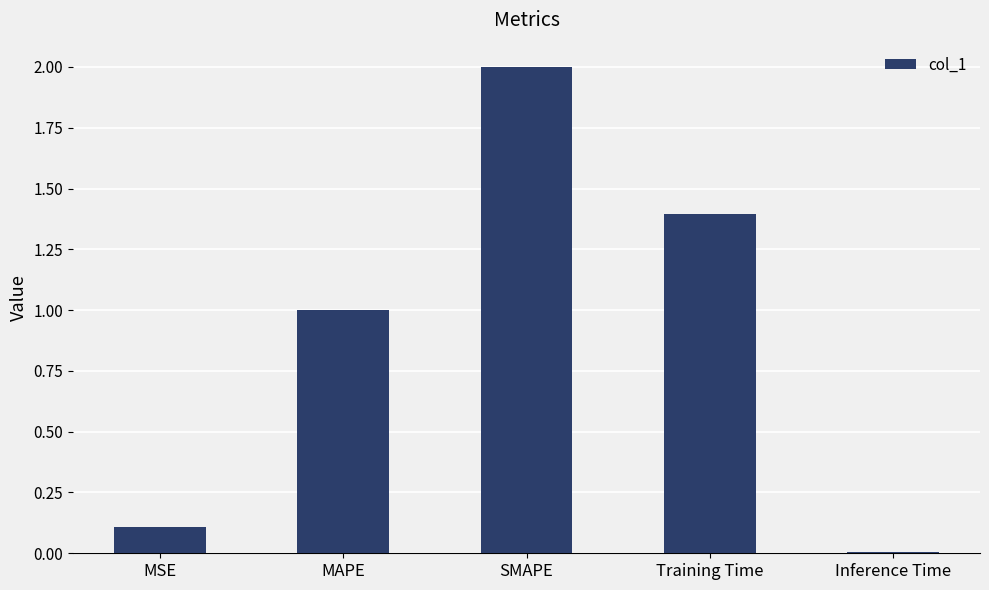

List the labels in order of value, smallest first.

Inference Time, MSE, MAPE, Training Time, SMAPE